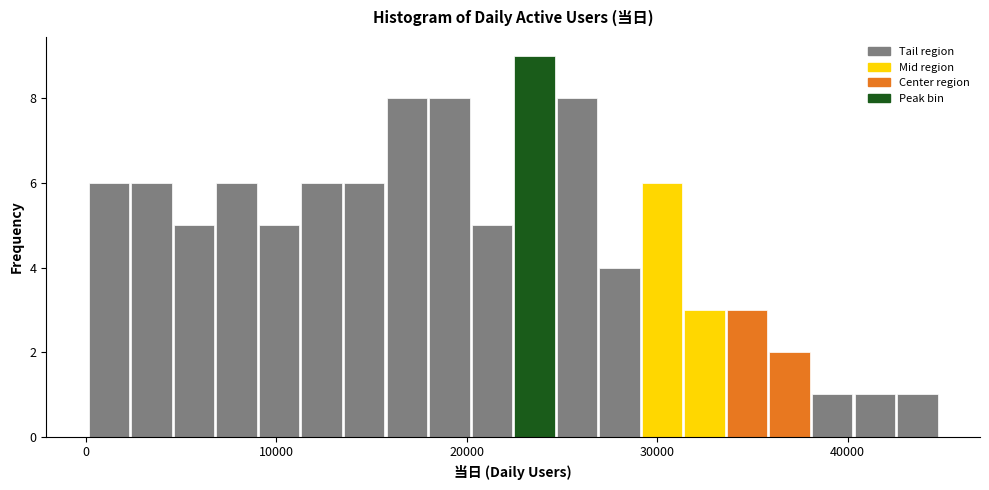

Read against the x-axis, roughly where is the centre of the tallest bar?

24000